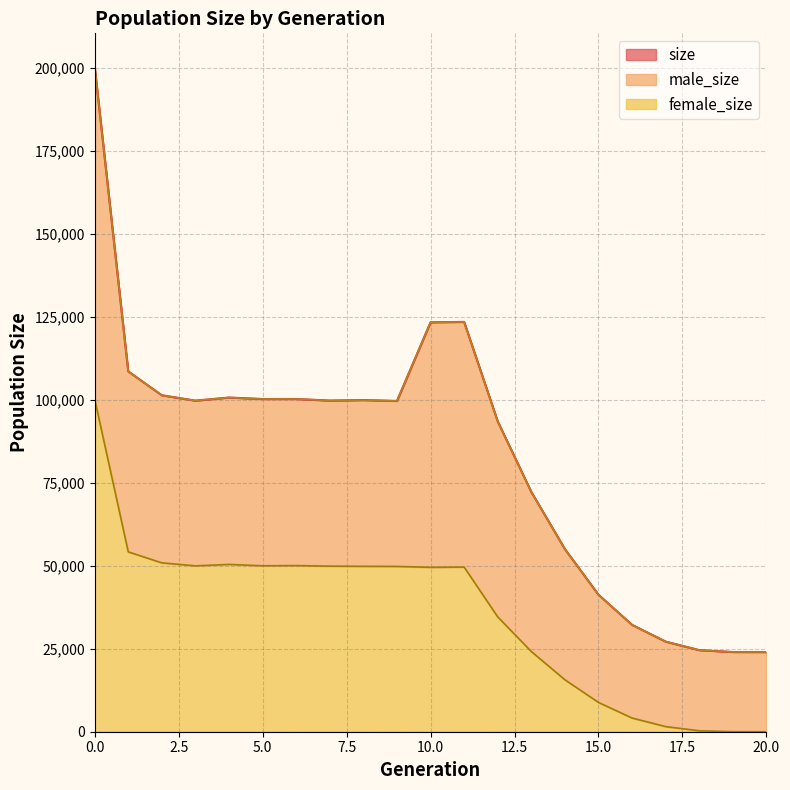

What is the difference between the second highest and minimum values in the female_size series?

54187